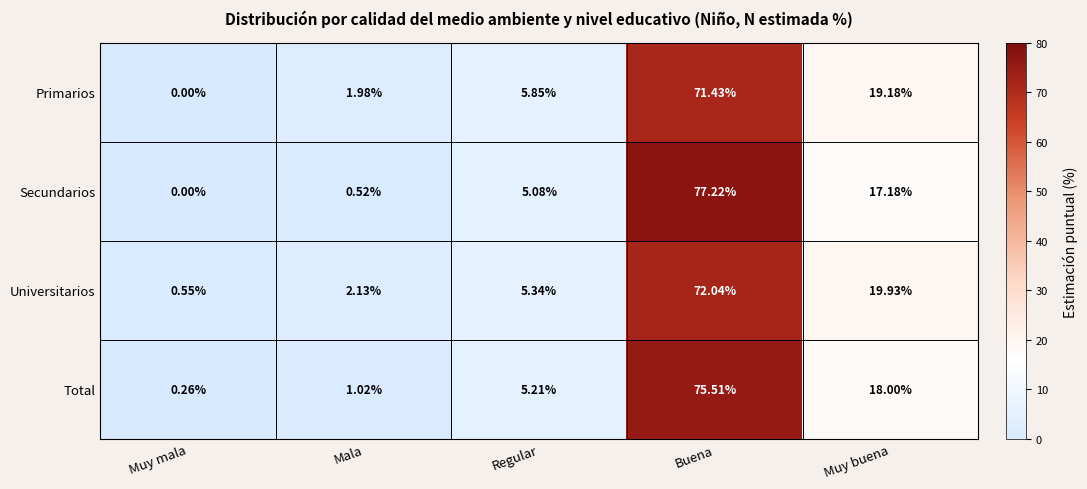

Which series has the widest spread of values?

Secundarios